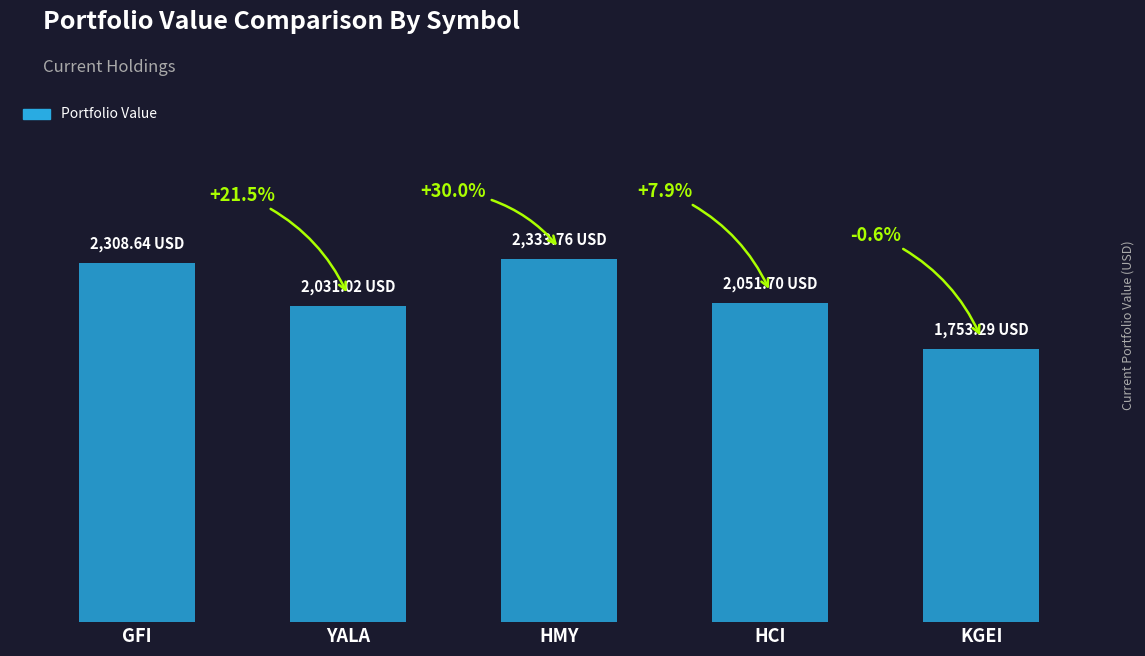

Are the bars horizontal?

No